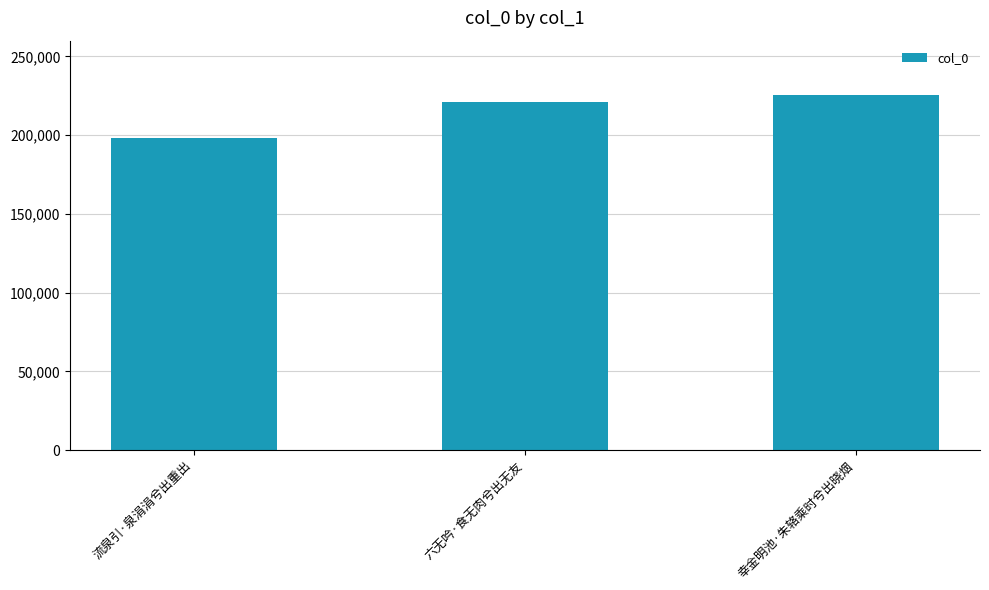

Reading left to right, transcribe all the data shown in this chart.

198150	221340	225702